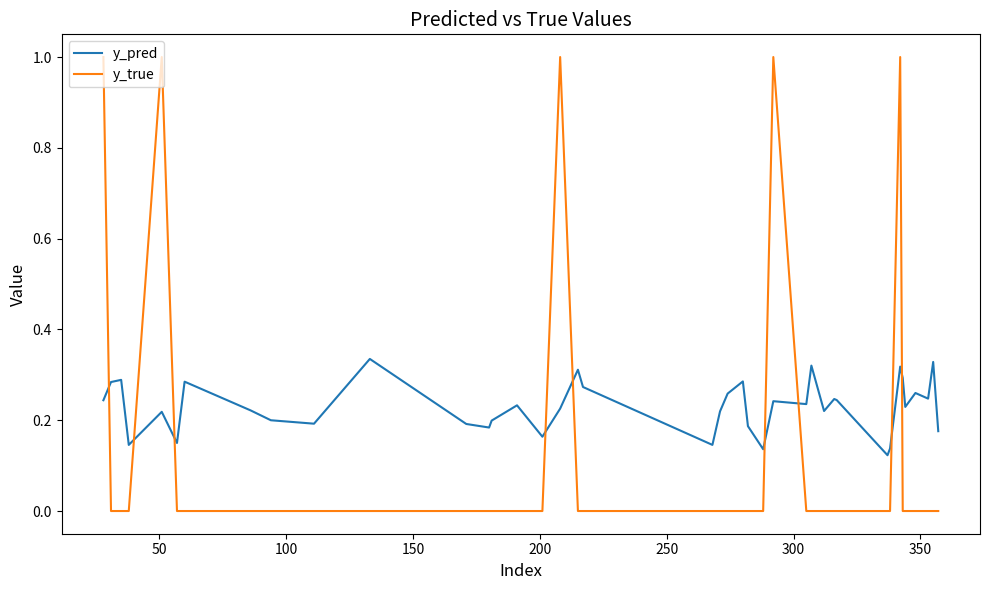

After their last crossing, which series has the higher values: y_true or y_pred?

y_pred